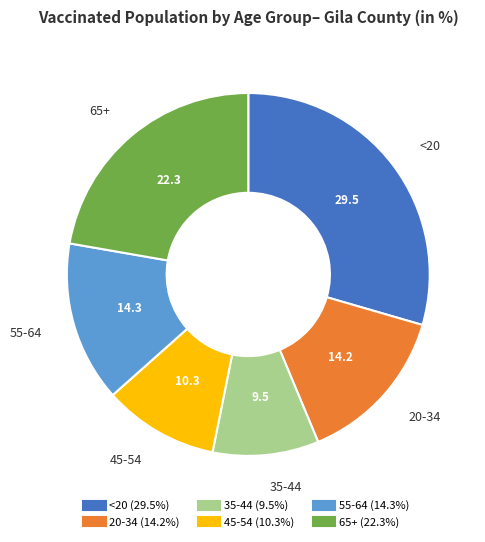

Does 65+ represent more than half of the total?

No